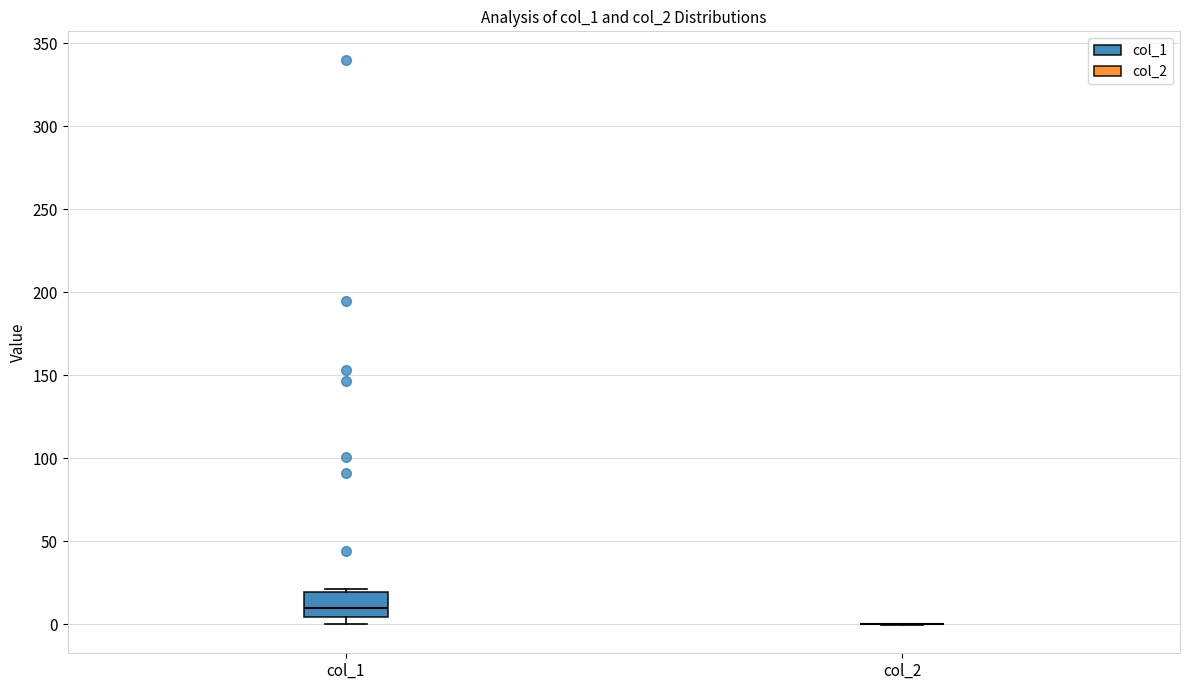

Reading left to right, read every box against the y-axis: the position of its median line, the range the box covers, and the ends of its whiskers. The values are not printed on the chart, so give them approximately, as read against the axis.

col_1: median 10, box 5 to 20, whiskers 0 to 20
col_2: box collapsed to a line at 0, whiskers 0 to 0